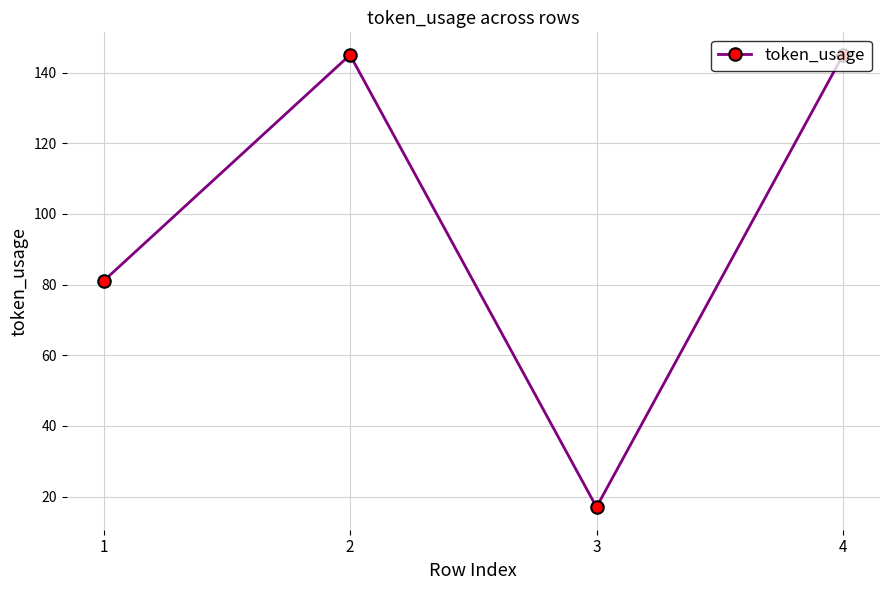

Does the chart display data point markers on the line(s)?

Yes